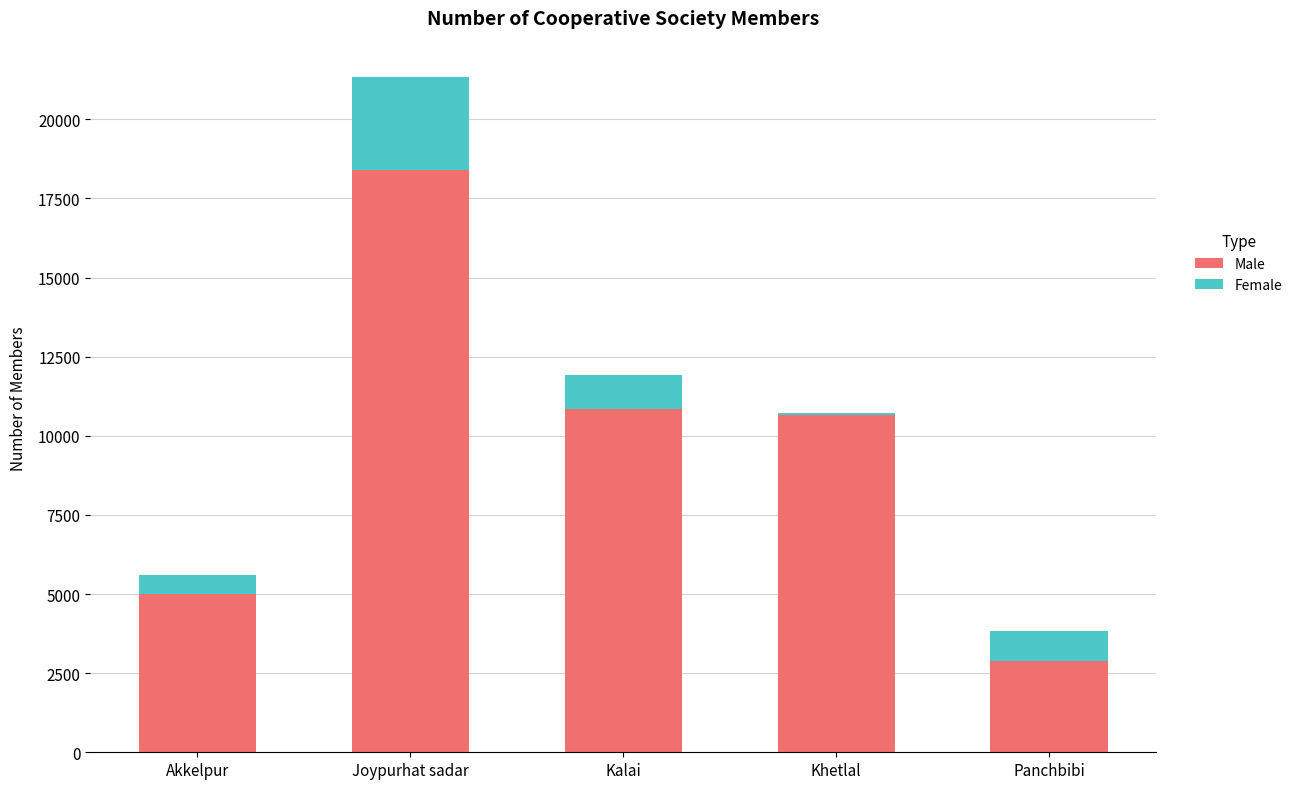

At which category is the sum across all series the highest?

Joypurhat sadar